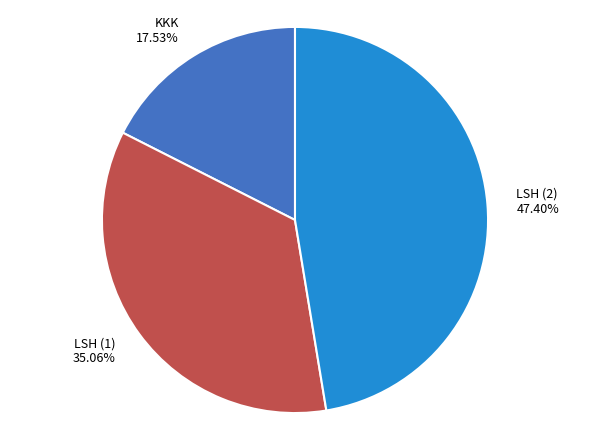

The LSH (2) slice represents 62% of the pie. True or false?

False